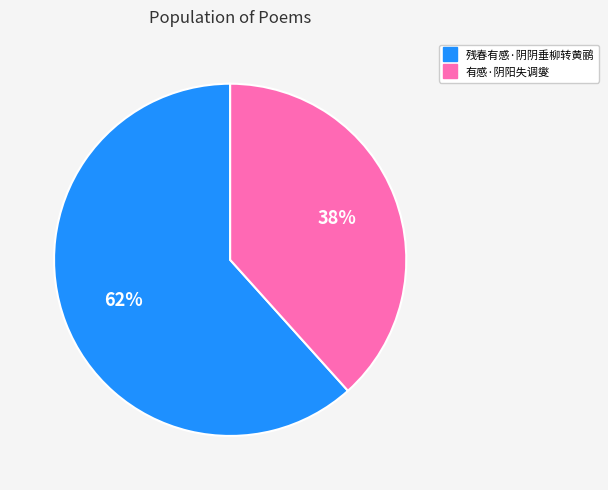

How many slices are in this pie chart?

2